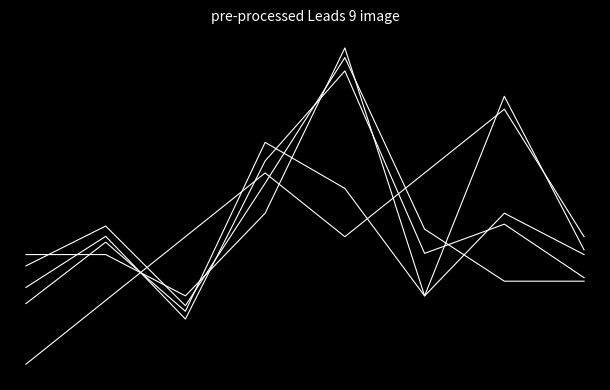

Does the chart display data point markers on the line(s)?

No